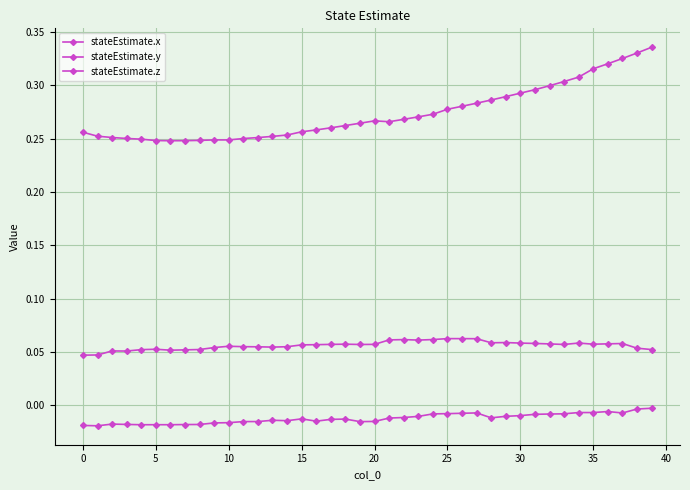

What is the average value of the stateEstimate.y series?

0.1